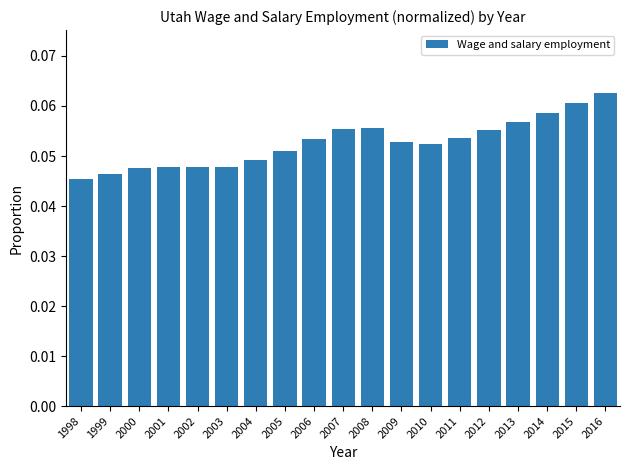

Count the values in the range 0 to 1.

19